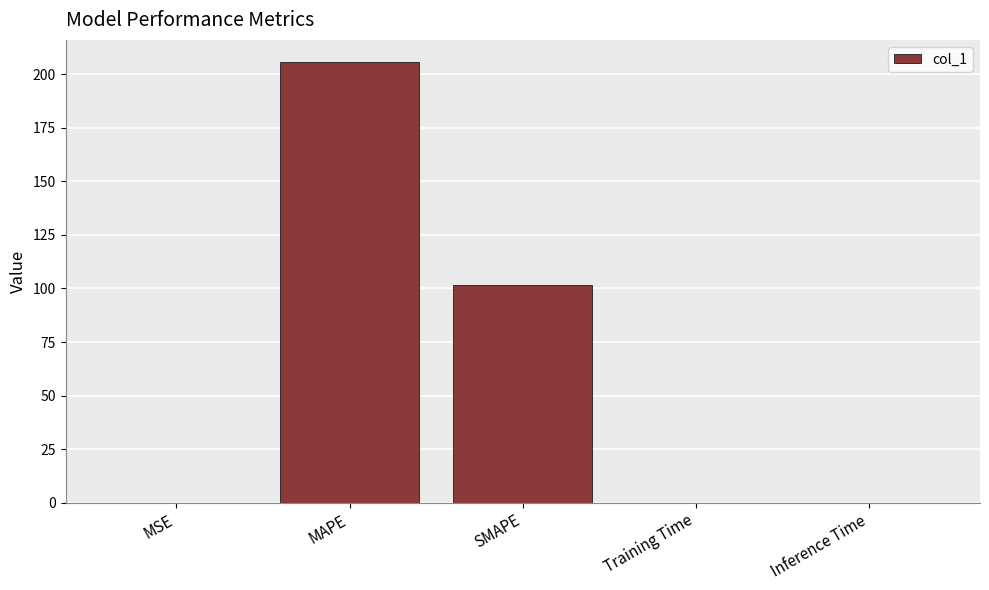

What is the ratio of the value at MAPE to the value at SMAPE?

2.0